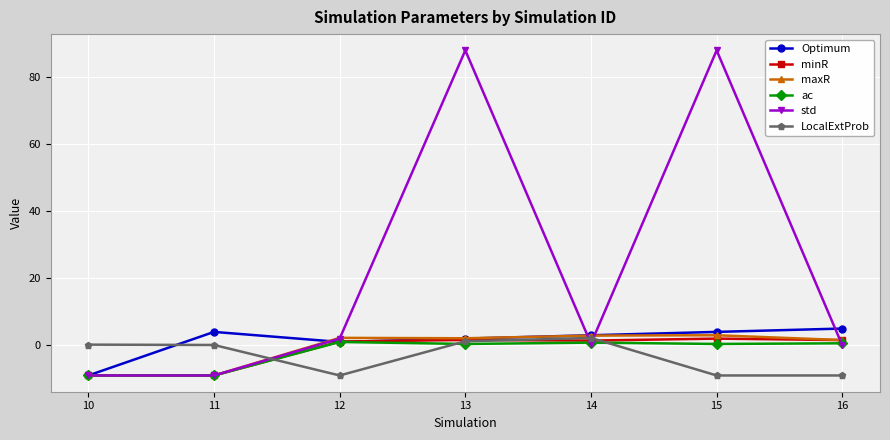

What is the highest value of the ac series?

1.0